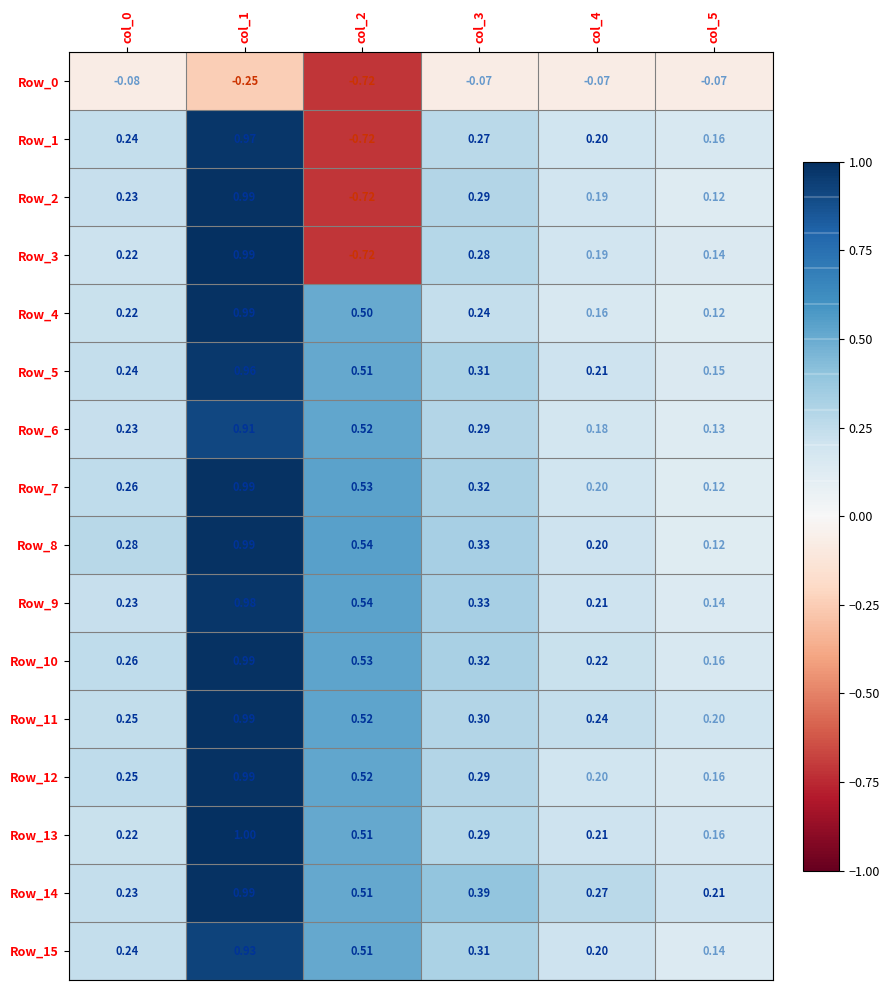

Is the value of Row_5 at col_4 greater than the value of Row_9 at col_3?

No